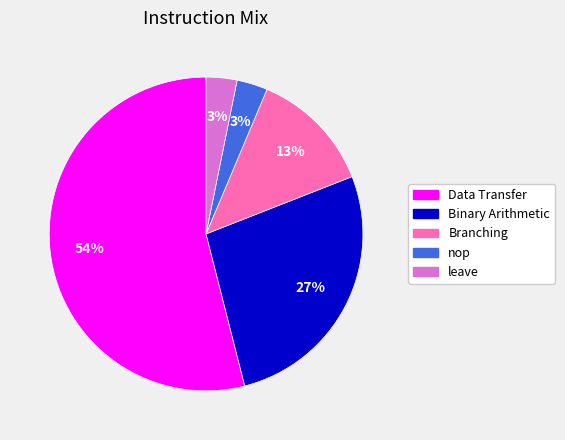

What is the ratio of the value at Branching to the value at Data Transfer?

0.2